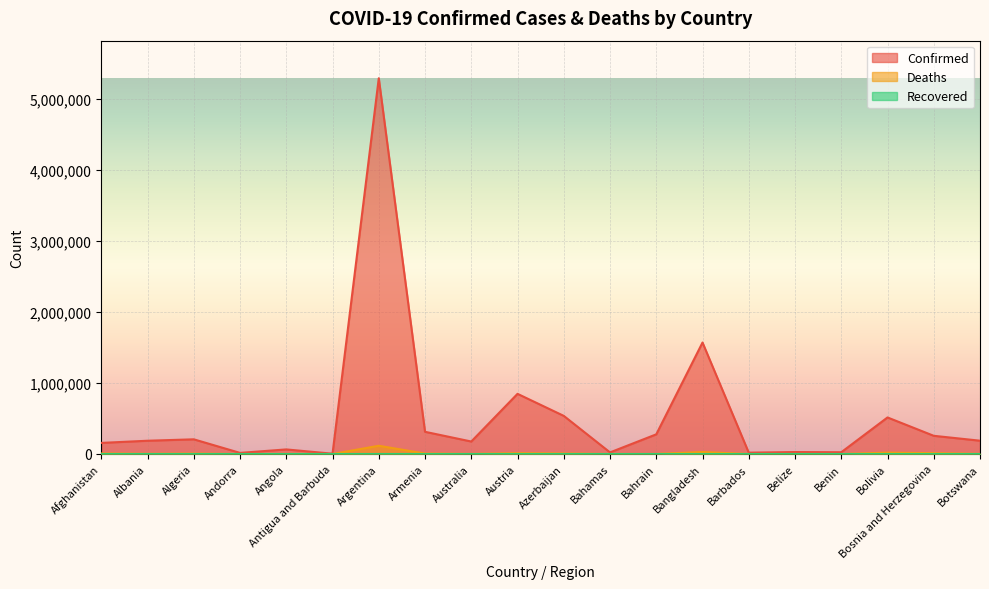

Rank the categories by Deaths value from highest to lowest.

Argentina, Bangladesh, Bolivia, Bosnia and Herzegovina, Austria, Afghanistan, Azerbaijan, Armenia, Algeria, Albania, Botswana, Australia, Angola, Bahrain, Bahamas, Belize, Barbados, Benin, Andorra, Antigua and Barbuda